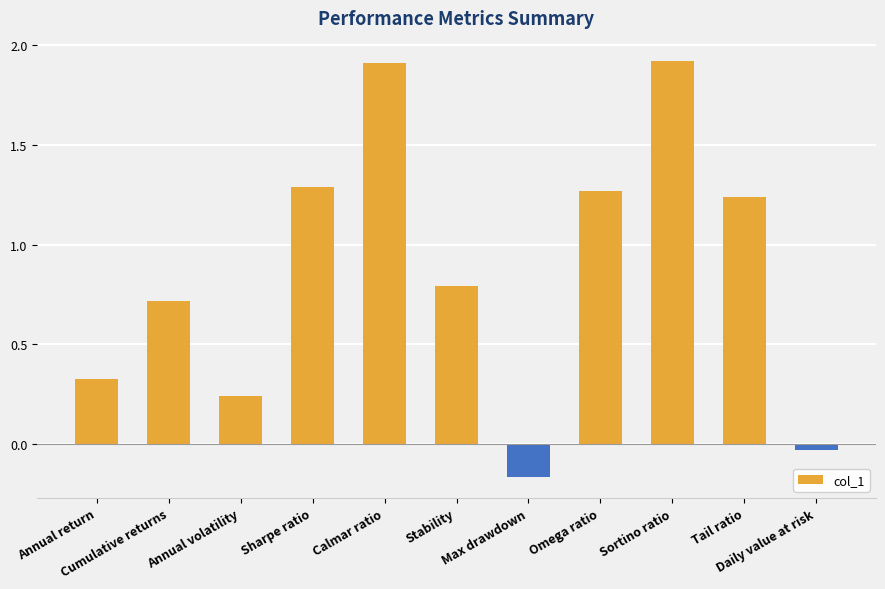

What is the sum of the values at Cumulative returns and Daily value at risk?

0.7